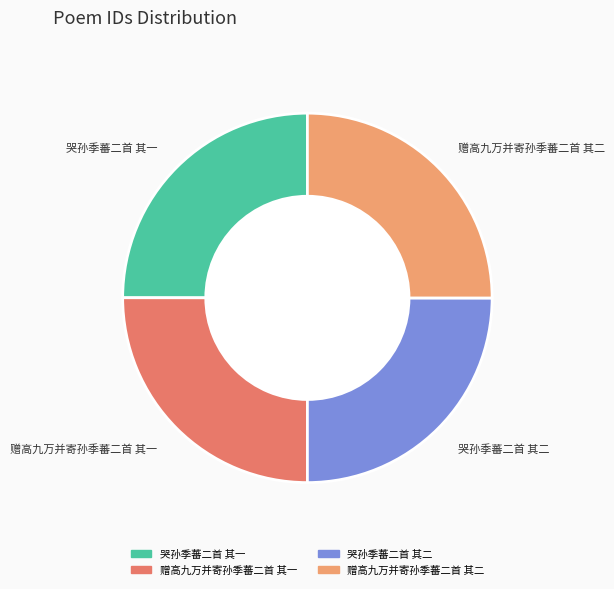

Is there a majority slice in this chart?

No